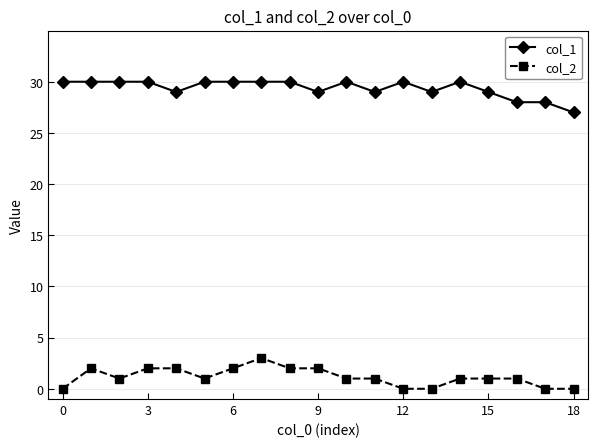

True or false: col_2 and col_1 intersect in this chart.

False